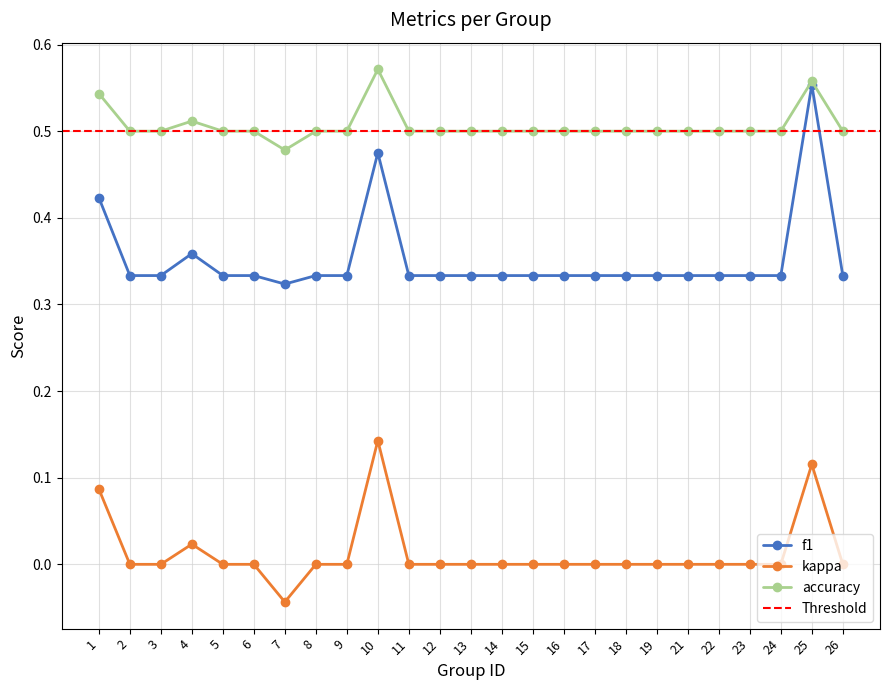

At which category does the chart reach its minimum across all series?

7